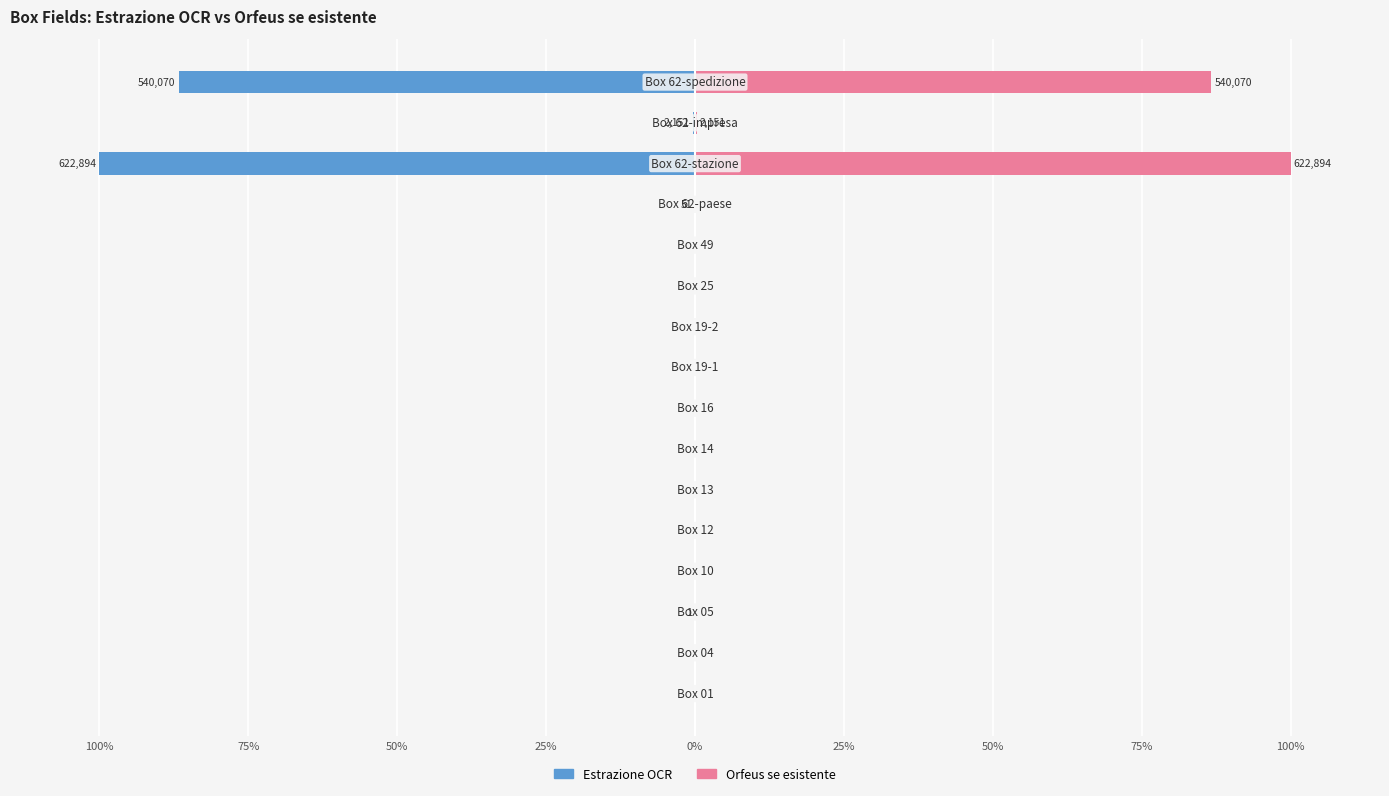

What are all the series names shown in the legend?

Estrazione OCR, Orfeus se esistente